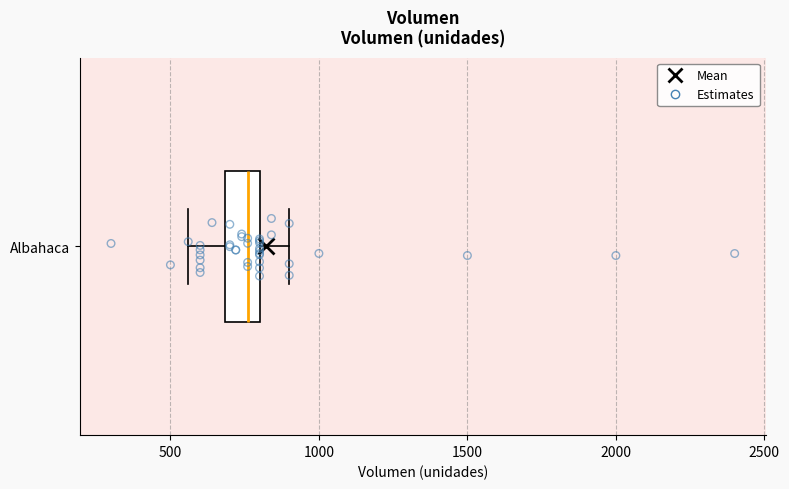

Where does the right whisker of the box for Albahaca end on the x-axis? The values are not printed on the chart, so give them approximately, as read against the axis.

900